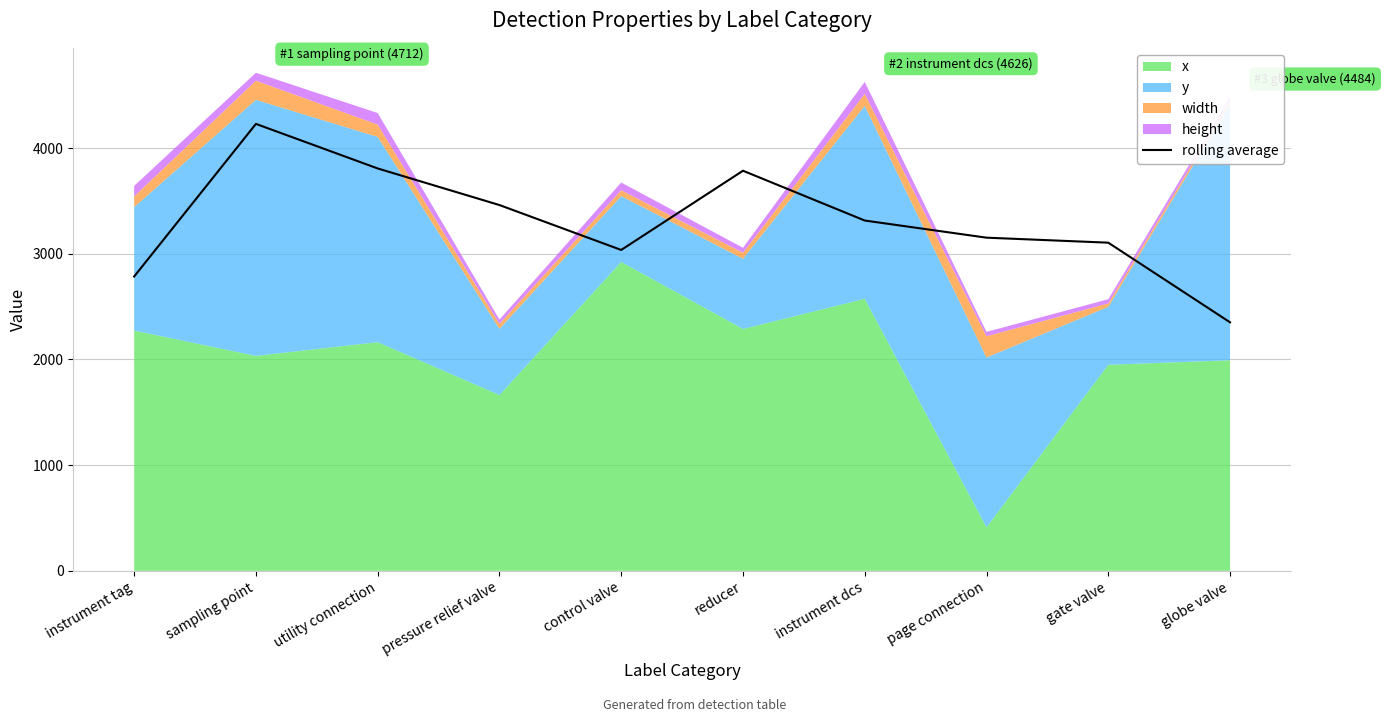

Reading right to left, list all the values displayed in this chart.

globe valve=2351.1	gate valve=3104.6	page connection=3151.9	instrument dcs=3314.0	reducer=3785.2	control valve=3035.7	pressure relief valve=3460.6	utility connection=3806.7	sampling point=4228.3	instrument tag=2784.6